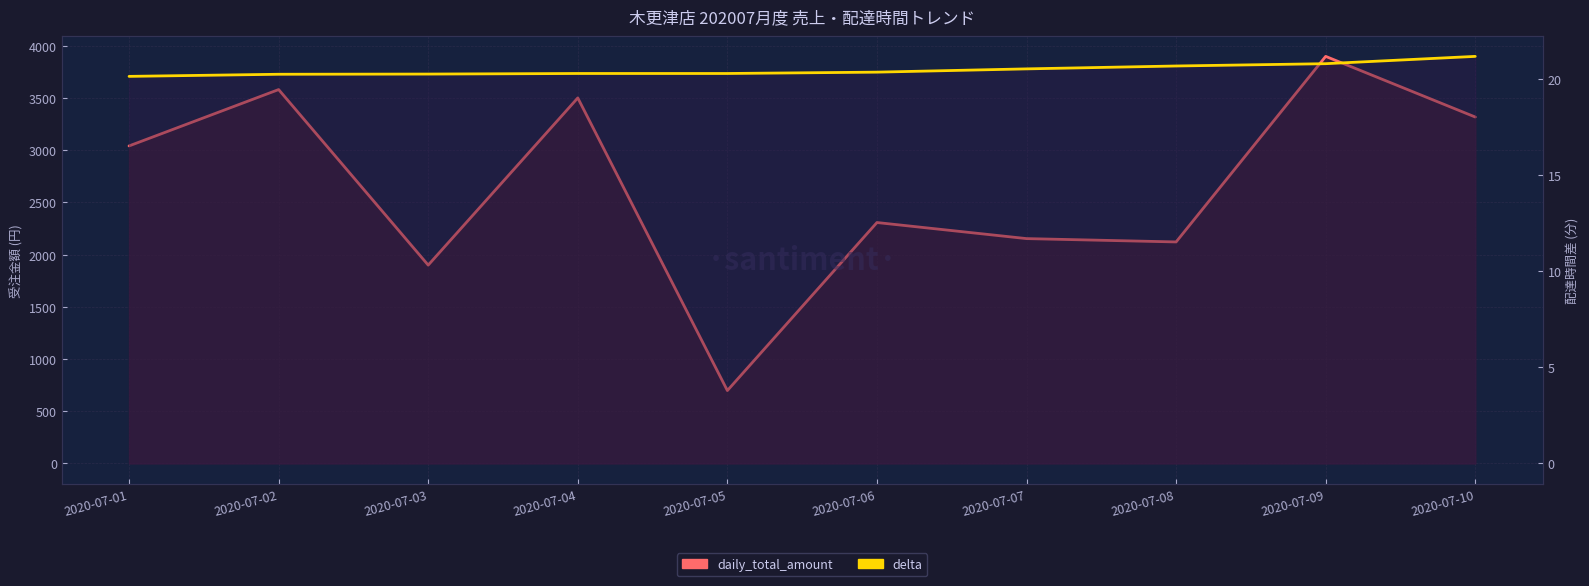

Rank the series by their average value, from lowest to highest.

delta, daily_total_amount